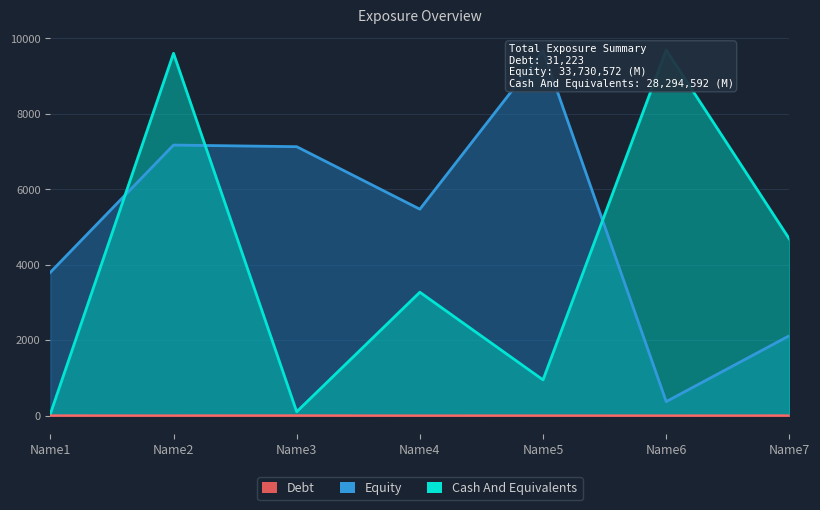

At how many categories does at least one series exceed 524?

7